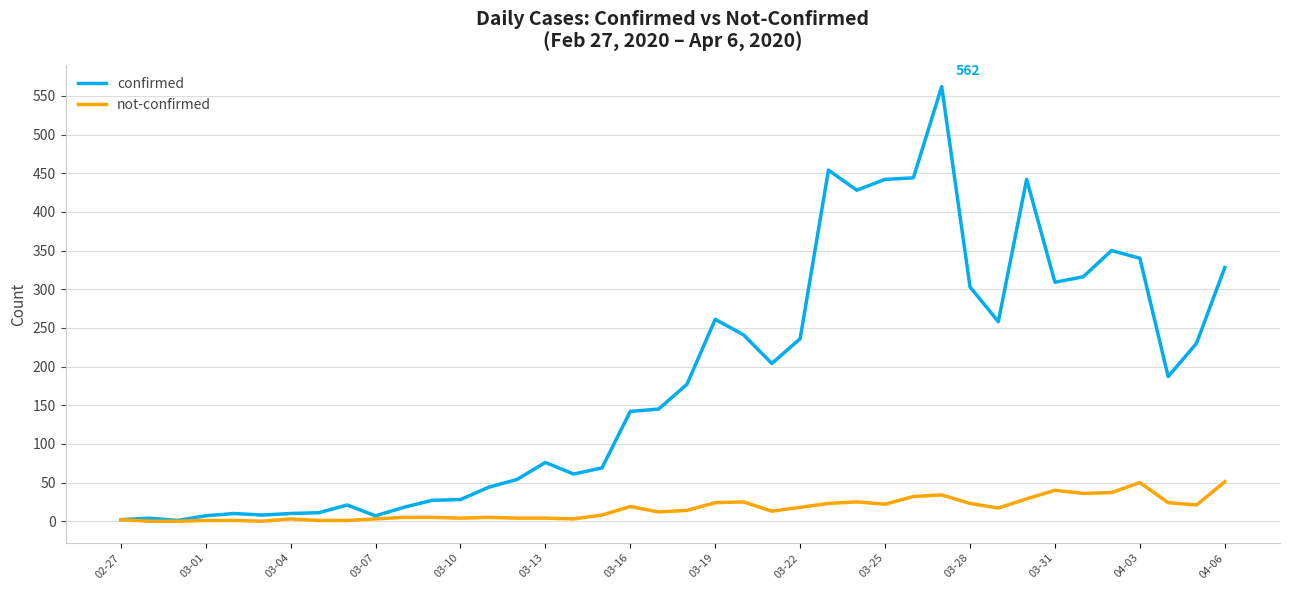

What are all the series names shown in the legend?

confirmed, not-confirmed